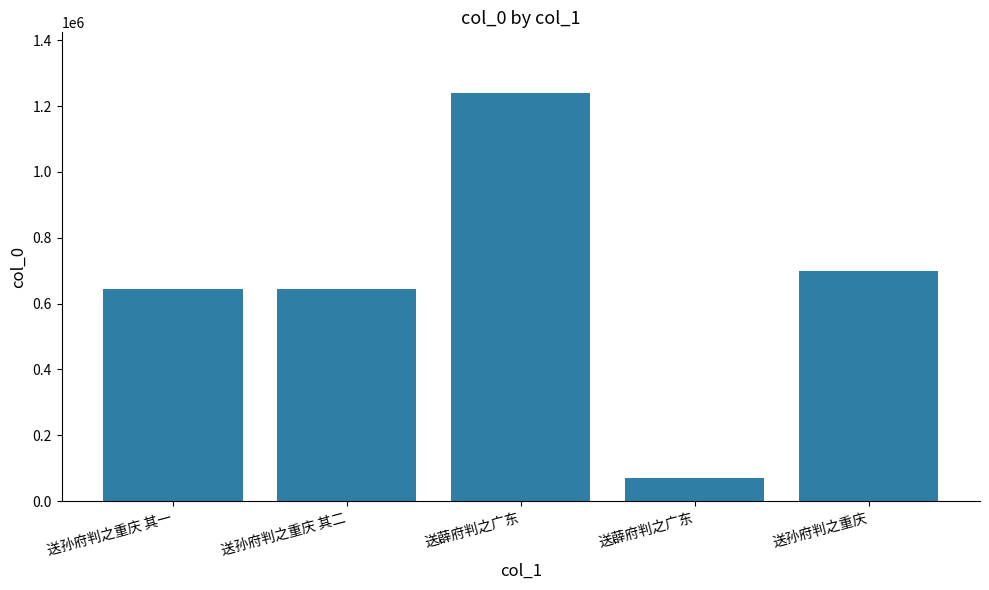

Rank the categories by value from highest to lowest.

送薜府判之广东, 送孙府判之重庆, 送孙府判之重庆 其二, 送孙府判之重庆 其一, 送薜府判之广东